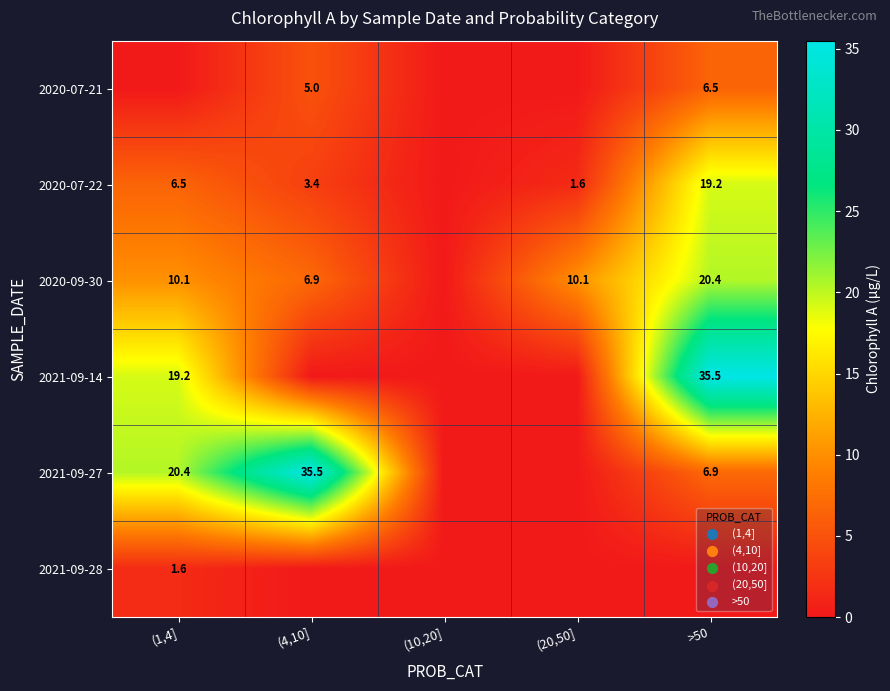

Is the value of 2020-07-22 at >50 greater than the value of 2021-09-27 at (4,10]?

No